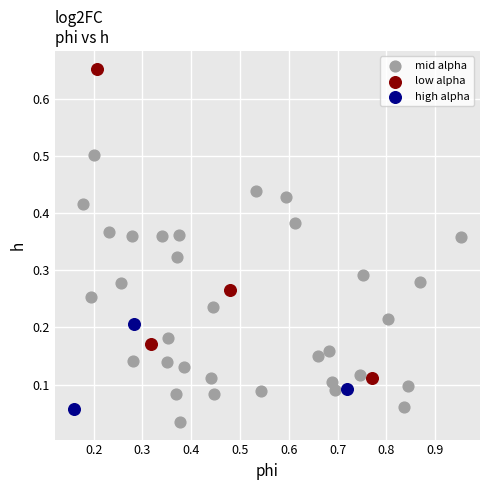

Which series has the widest spread of Y values?

low alpha